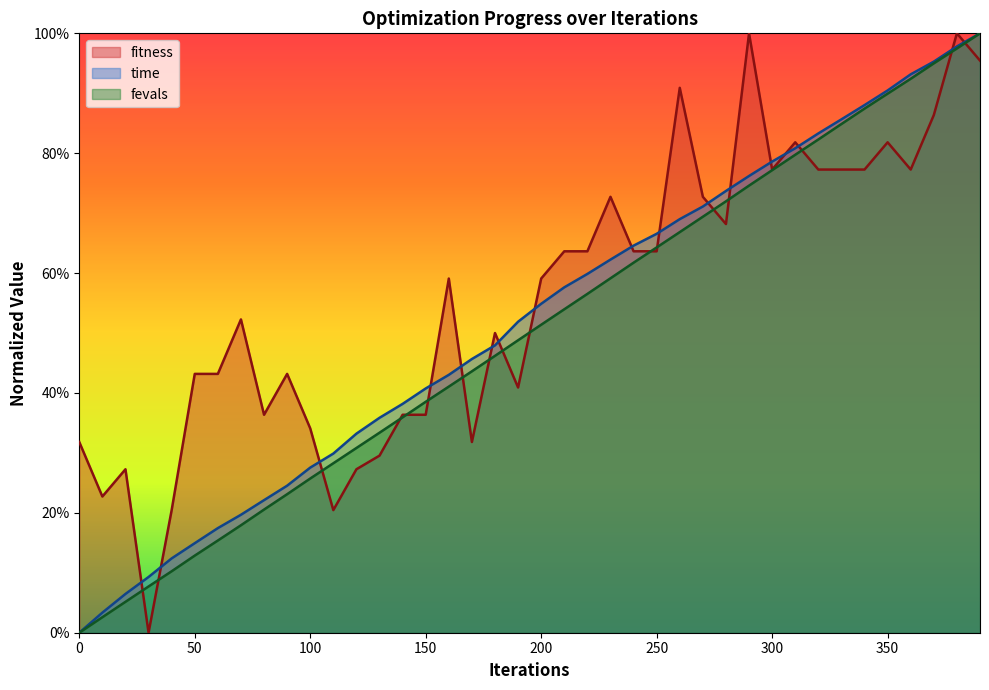

What are all the series names shown in the legend?

fitness, time, fevals